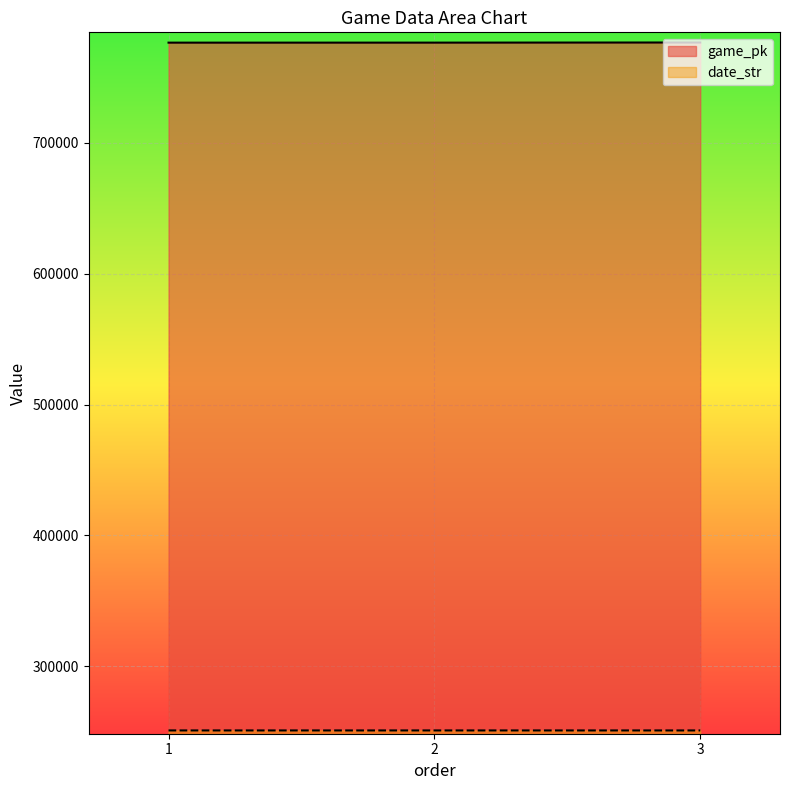

What are all the series names shown in the legend?

game_pk, date_str